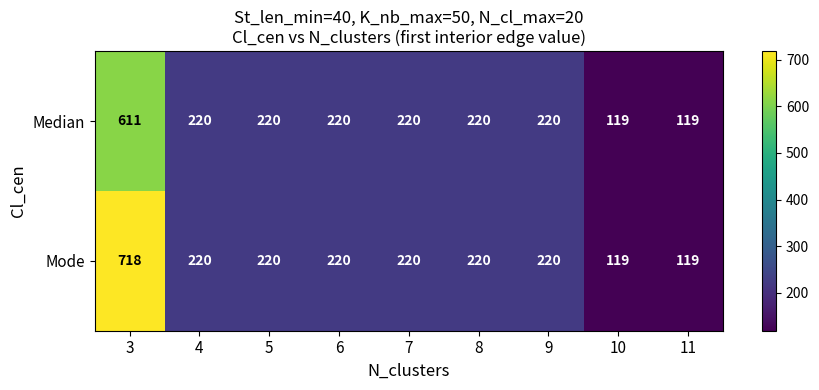

Reading left to right, transcribe all the data shown in this chart.

Median: 3=611	4=220	5=220	6=220	7=220	8=220	9=220	10=119	11=119
Mode: 3=718	4=220	5=220	6=220	7=220	8=220	9=220	10=119	11=119